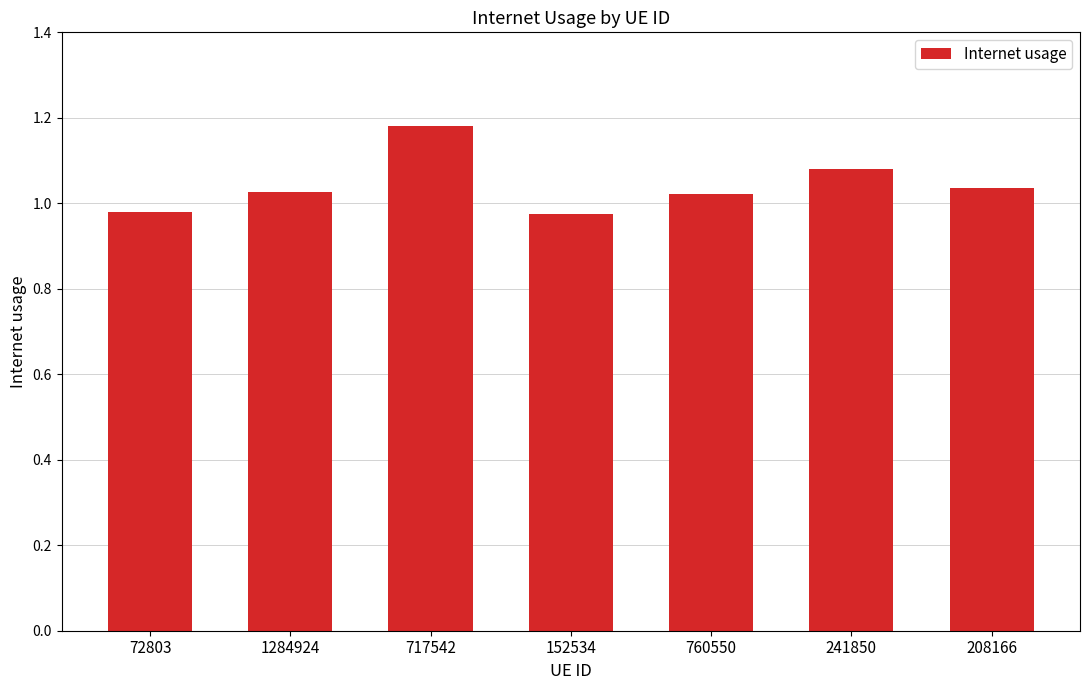

What is the difference between the values at 72803 and 241850?

0.1